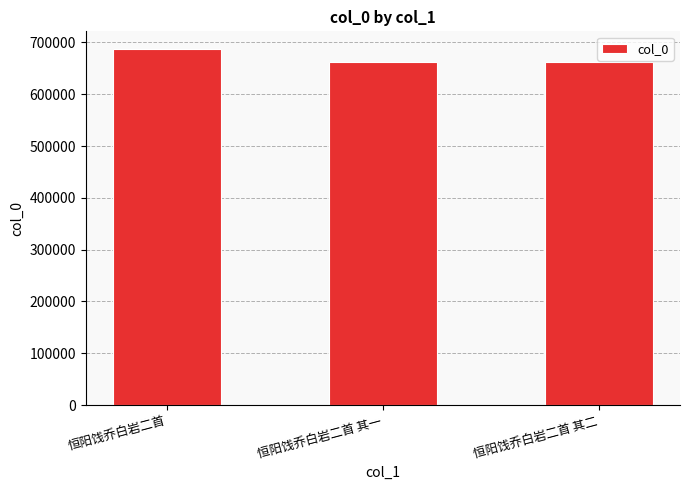

What is the change in value from 恒阳饯乔白岩二首 to 恒阳饯乔白岩二首 其二?

-24258